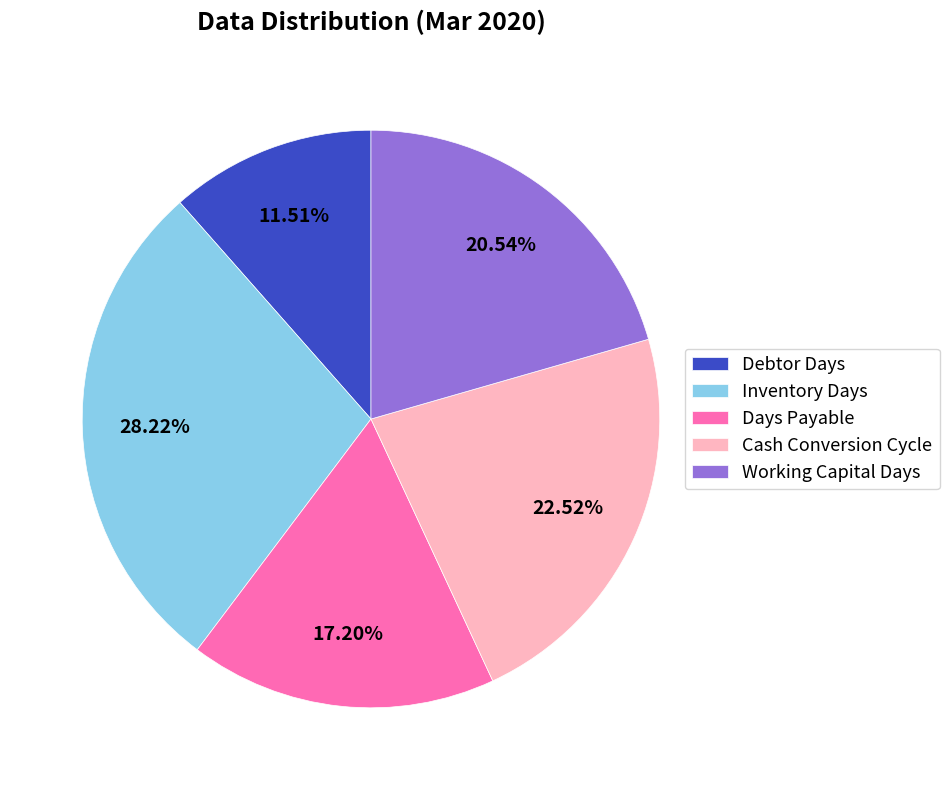

The Days Payable slice represents 17% of the pie. True or false?

True